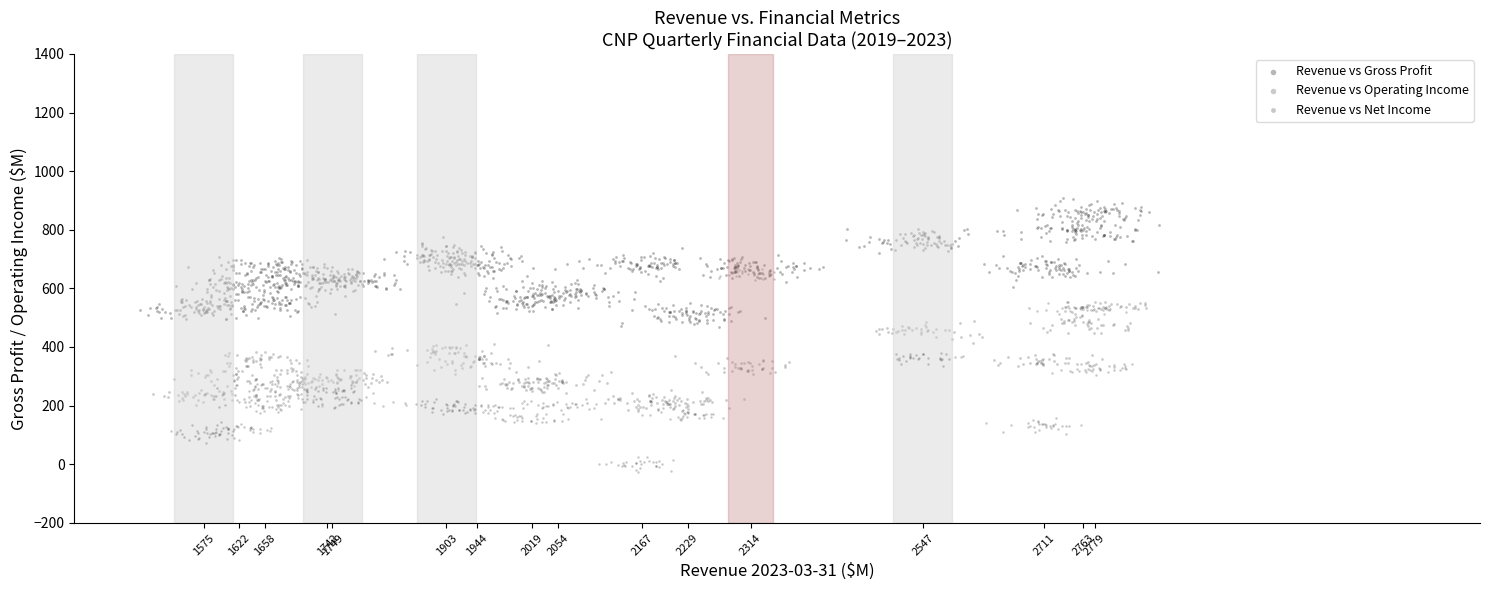

Which series contains the lowest Y value?

Revenue vs Net Income